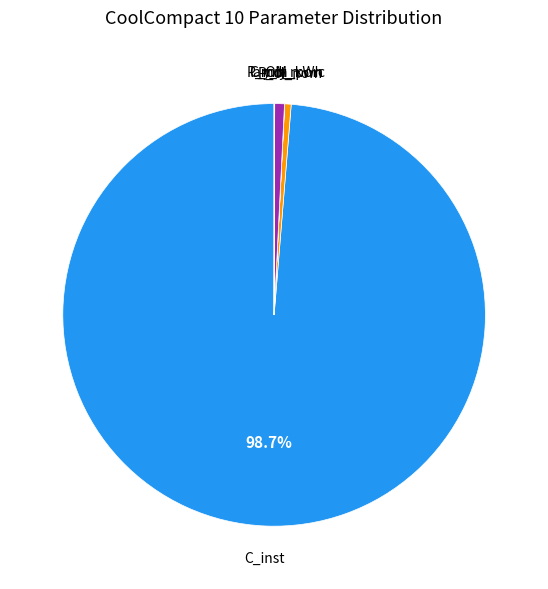

Is C_inst the majority of the pie?

Yes